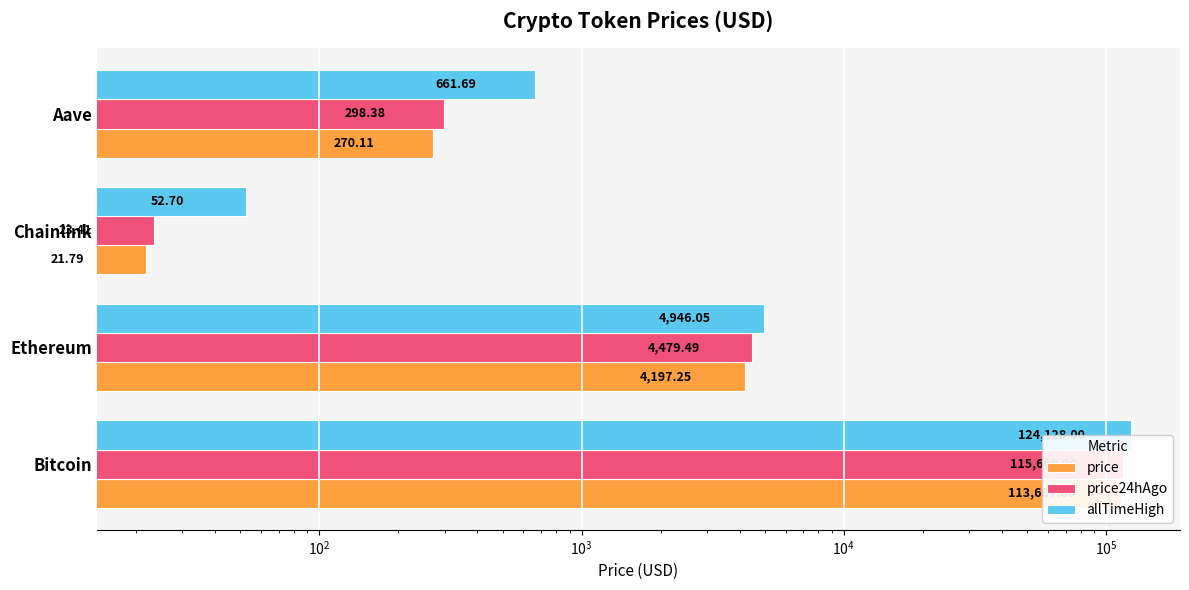

Rank the series by their maximum value, from highest to lowest.

allTimeHigh, price24hAgo, price